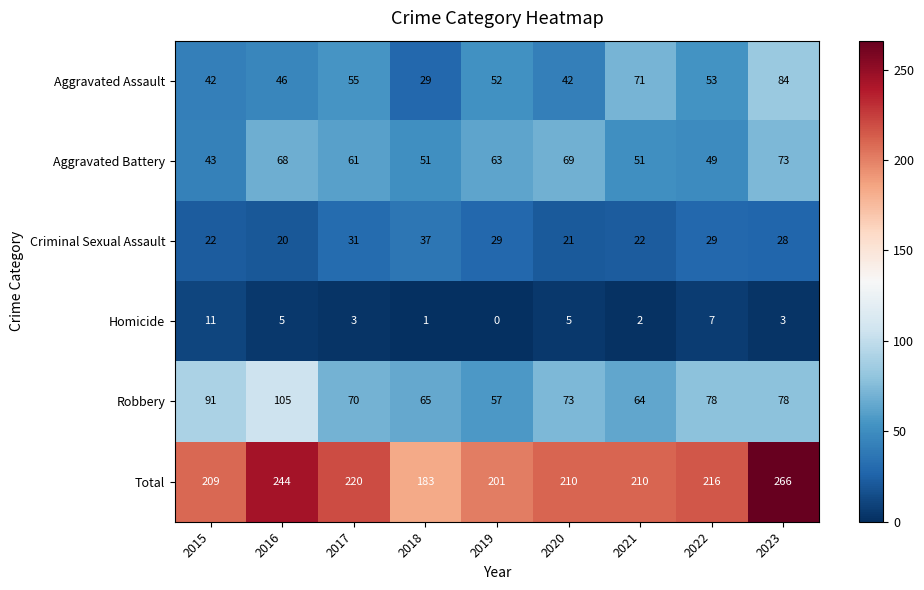

What is the difference between the Criminal Sexual Assault values at 2017 and 2021?

9